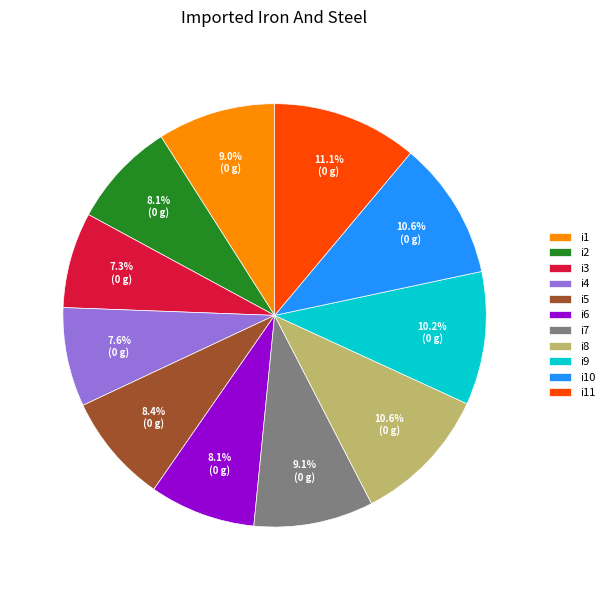

Is it true that i9 is 10% of the pie?

True